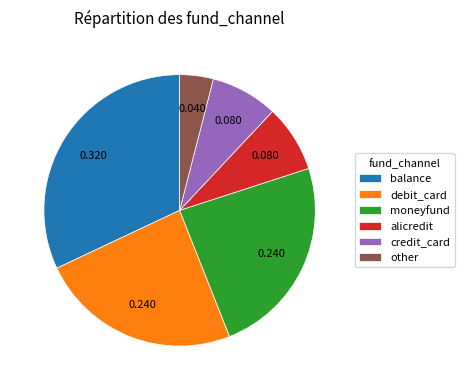

Is the sum of credit_card and other greater than half?

No